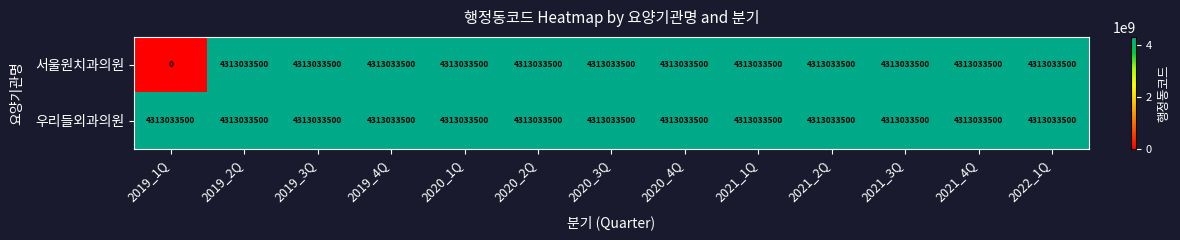

At which category does the chart reach its minimum across all series?

2019_1Q